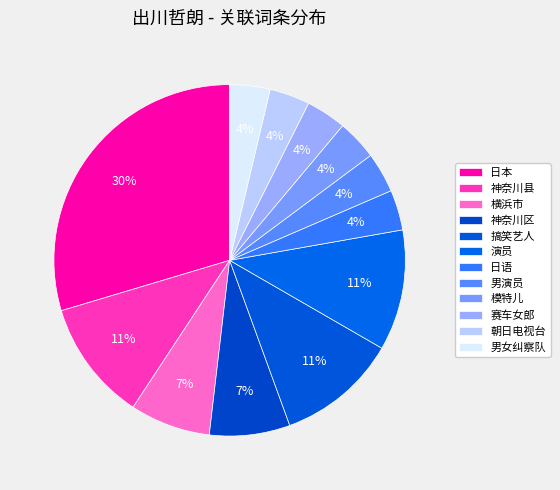

How many segments does this pie chart have?

12